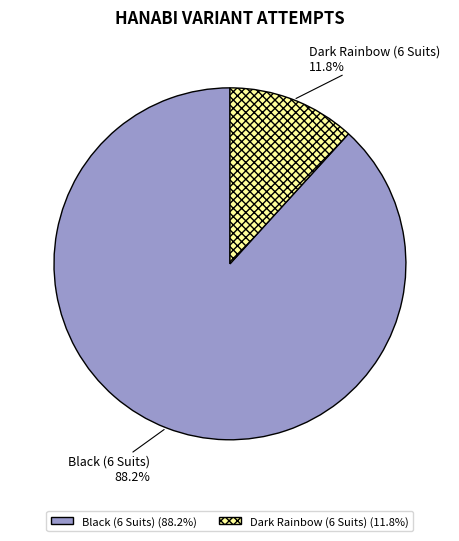

The Black (6 Suits) slice represents 80% of the pie. True or false?

False